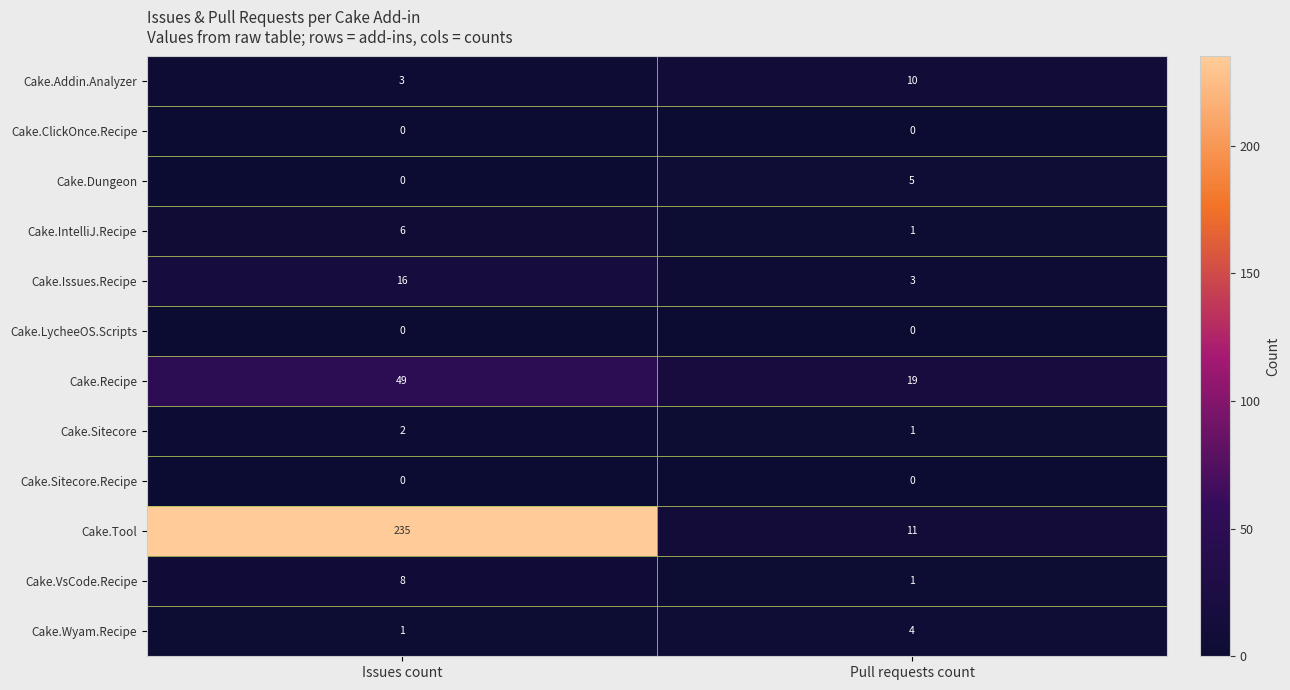

Which label corresponds to the largest value in the chart?

Issues count